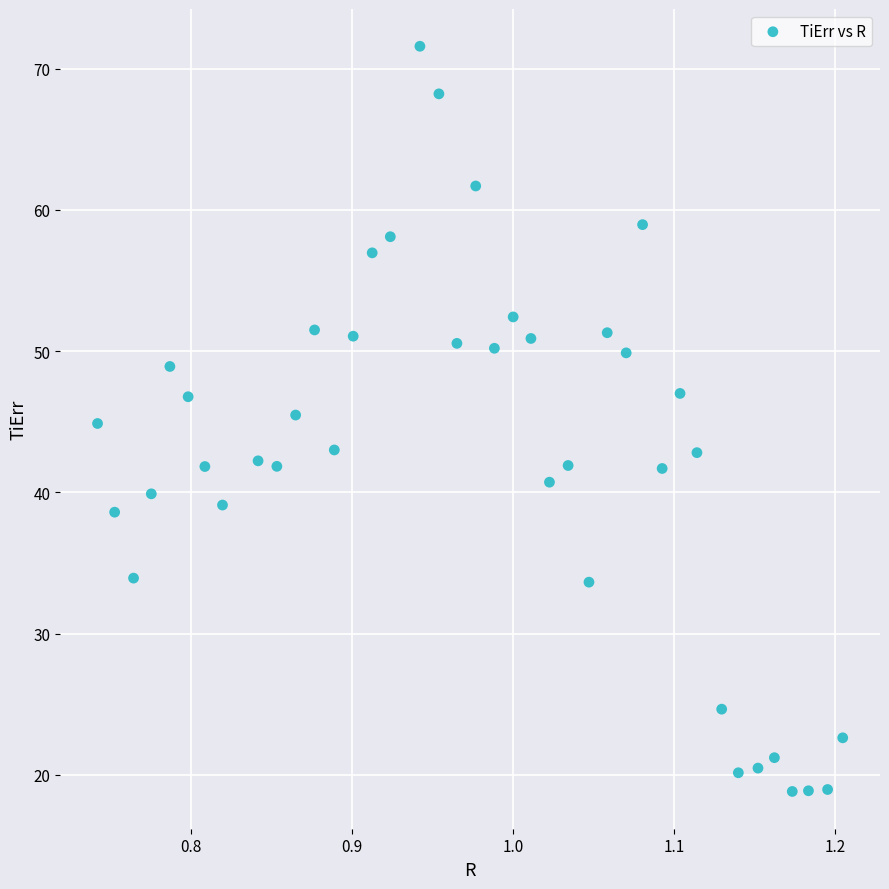

What is the range of X values (max minus min)?

0.5